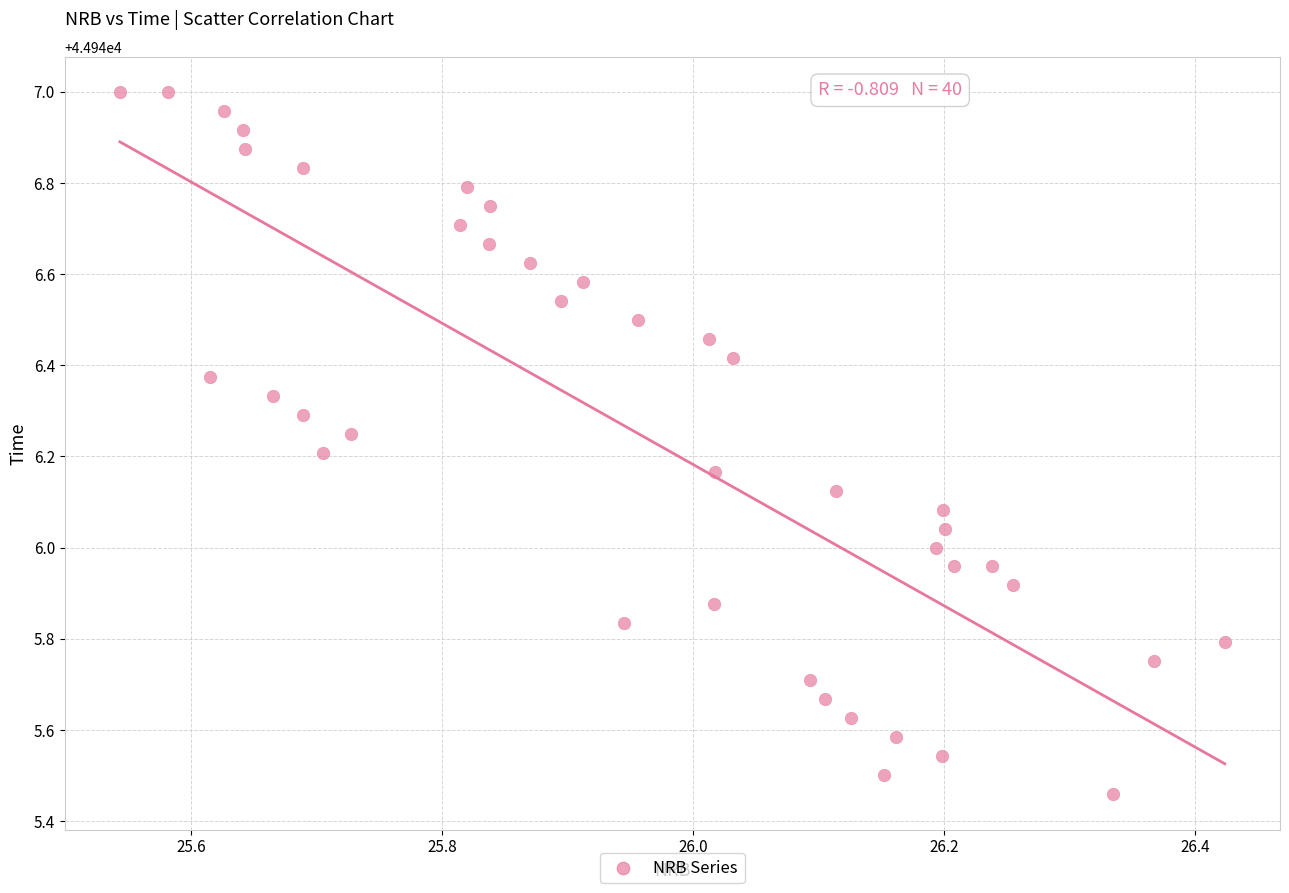

What is the range of X values (max minus min)?

0.9